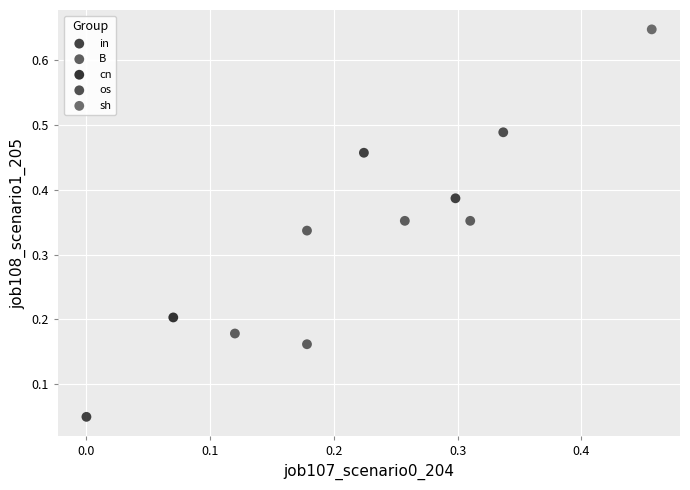

What are all the series names shown in the legend?

in, B, cn, os, sh